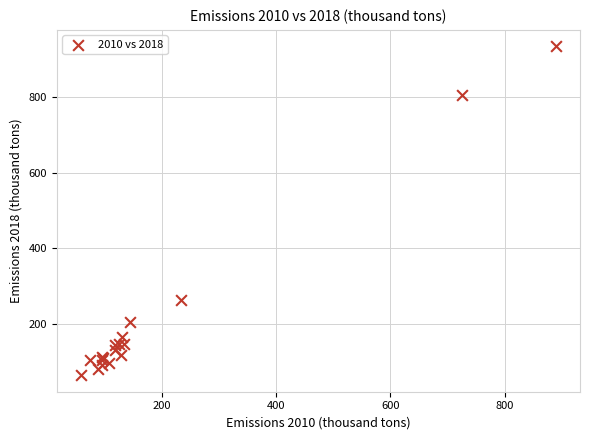

What Y value in the scatter plot is closest to 498?

262.4